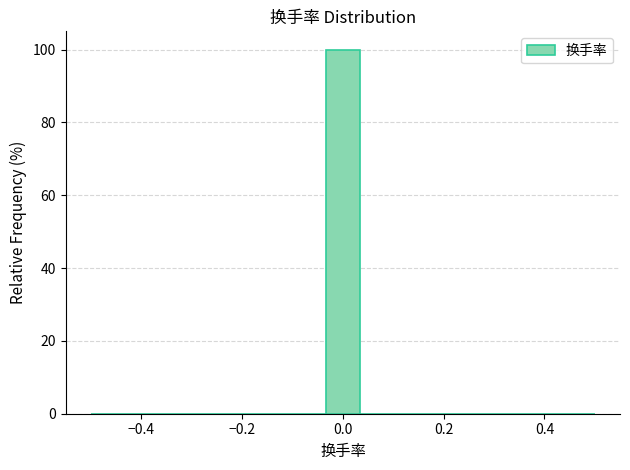

Around what value on the x-axis is the tallest bar? Give the approximate position of its centre, as read against the axis.

0.00